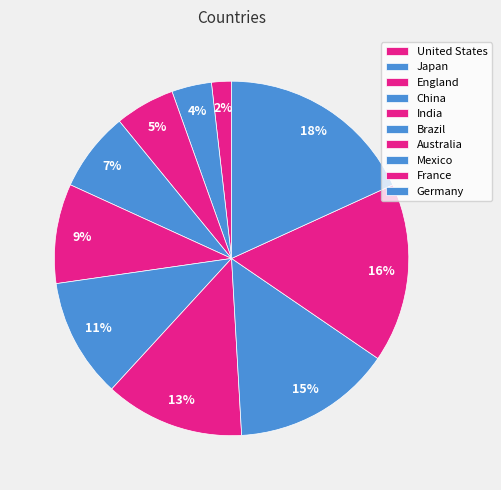

How many slices are in this pie chart?

10